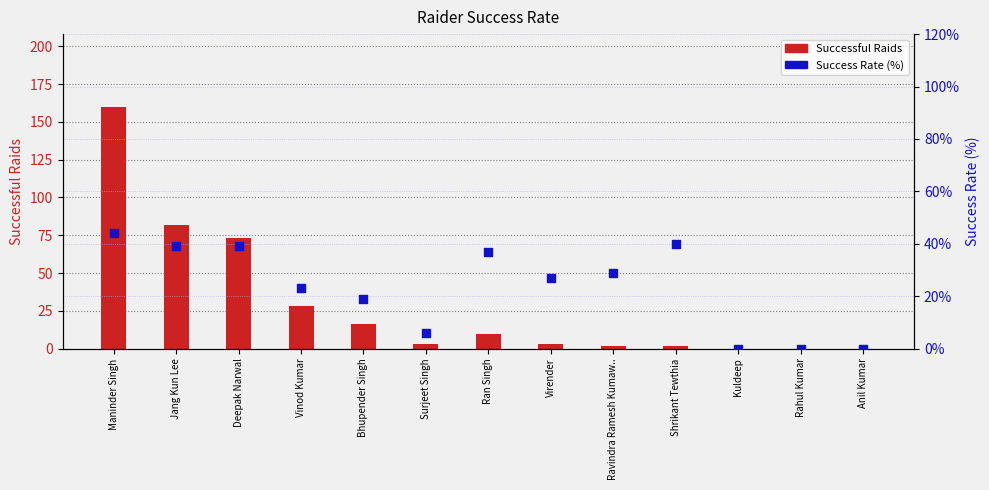

What are all the series names shown in the legend?

Successful Raids, Success Rate (%)